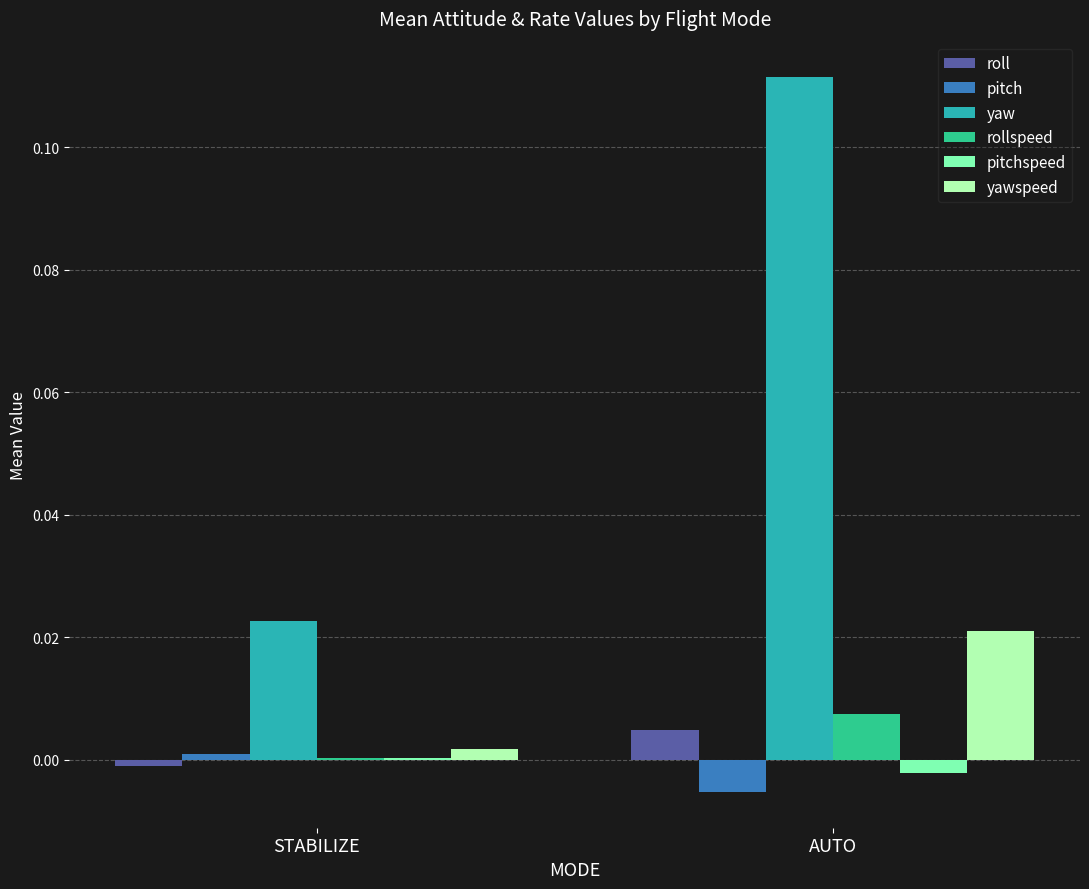

Which series has the largest total across all categories?

yaw